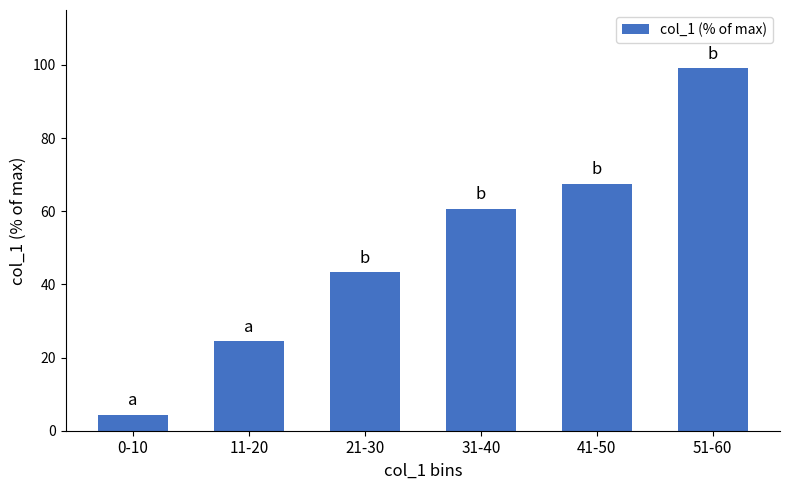

The chart shows a value of 104.5 at 41-50. True or false?

False